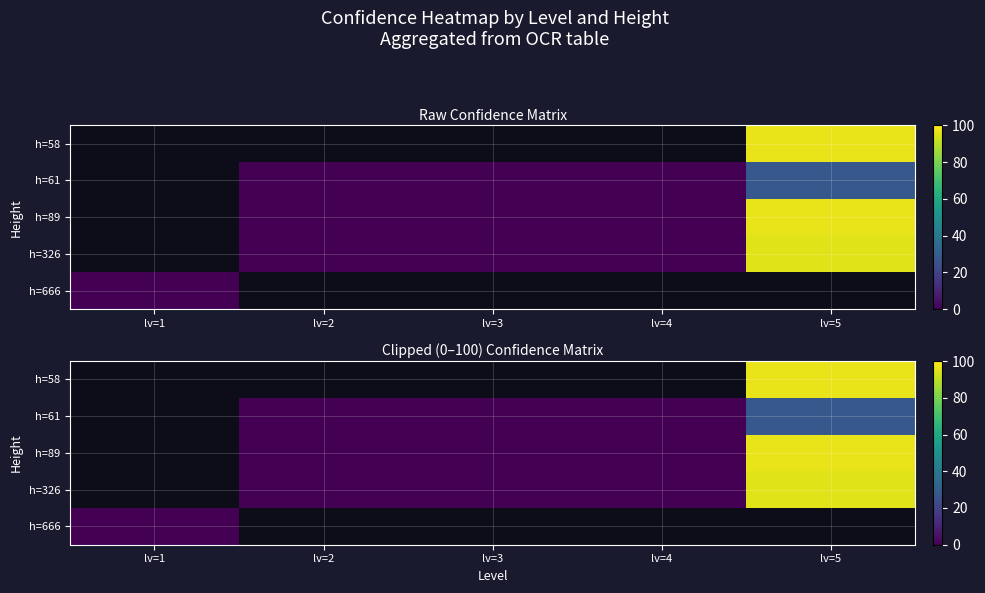

Rank the categories by h=58 value from lowest to highest.

lv=1, lv=2, lv=3, lv=4, lv=5